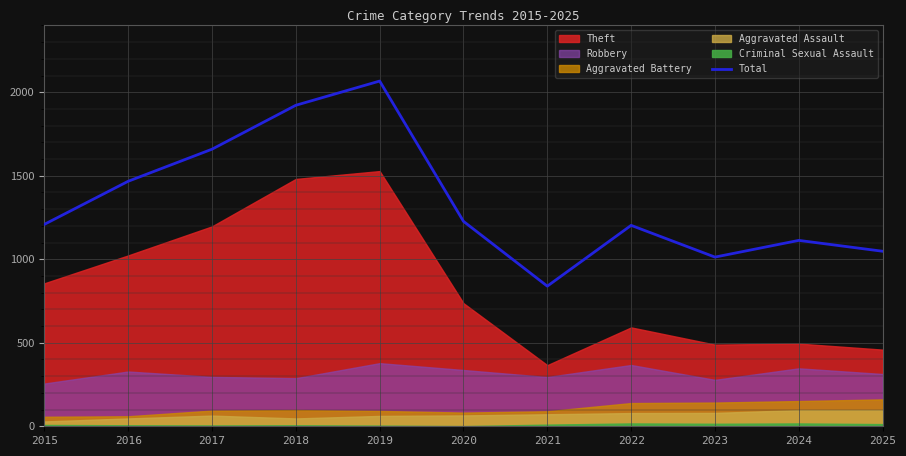

What is the value of the 10th point from the left?

1113